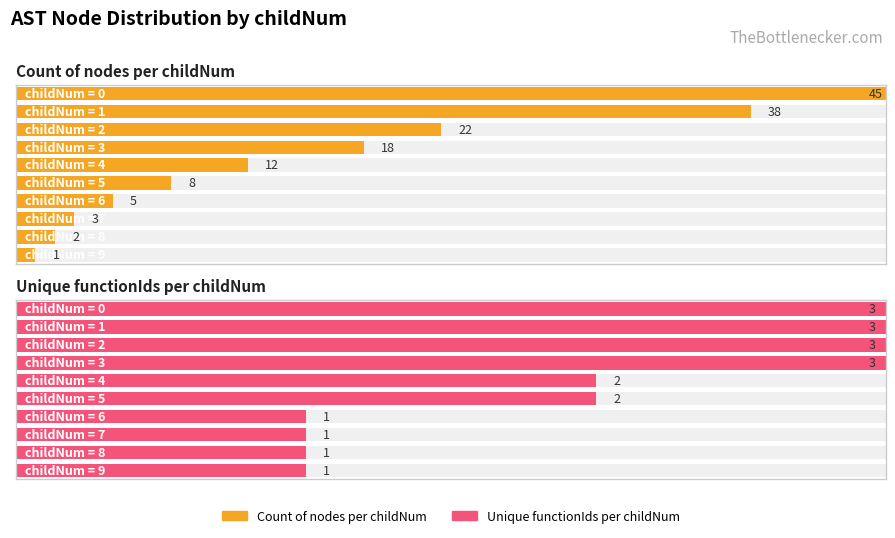

What is the maximum value shown in the chart?

45